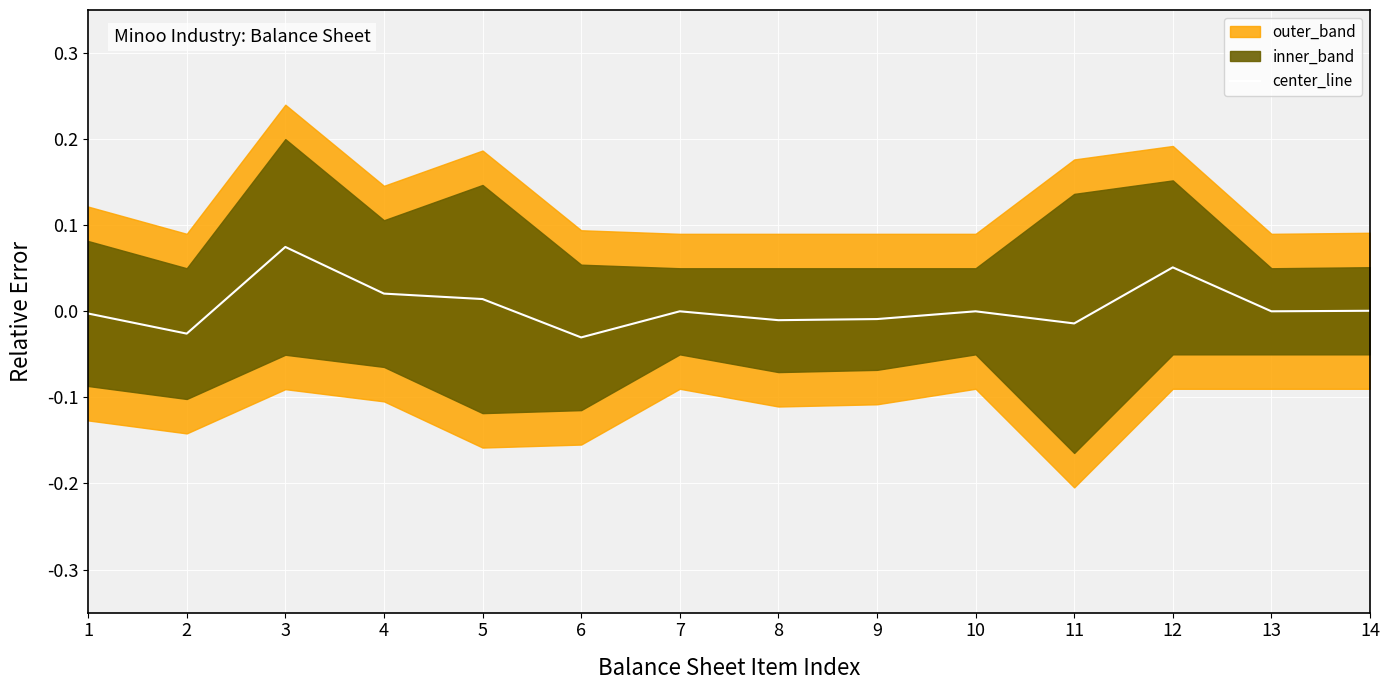

How many negative values are there?

6